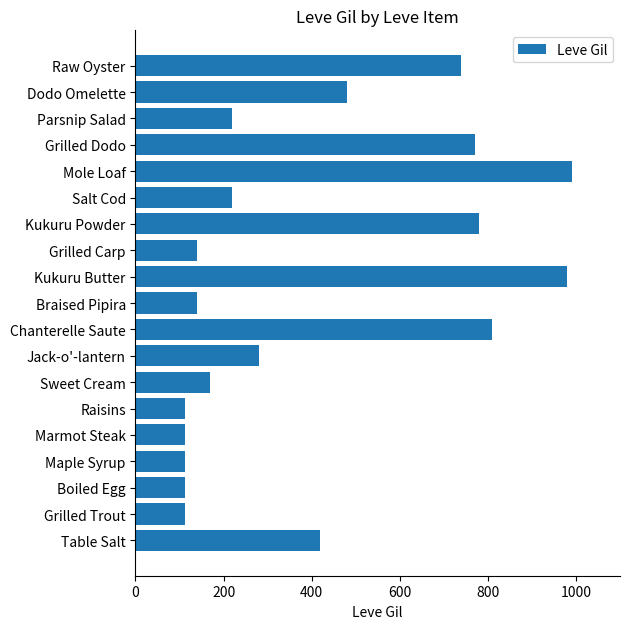

At which label is the value closest to 551?

Dodo Omelette